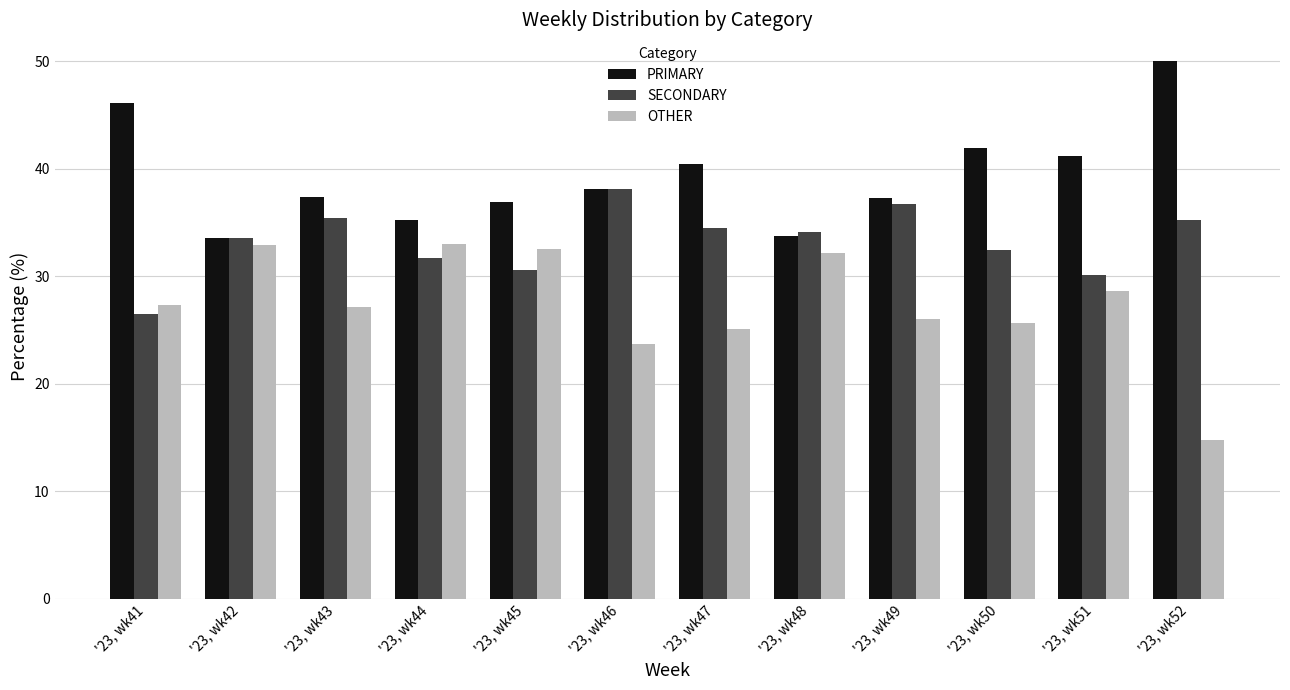

Is the value of OTHER at '23, wk42 greater than the value of SECONDARY at '23, wk45?

Yes